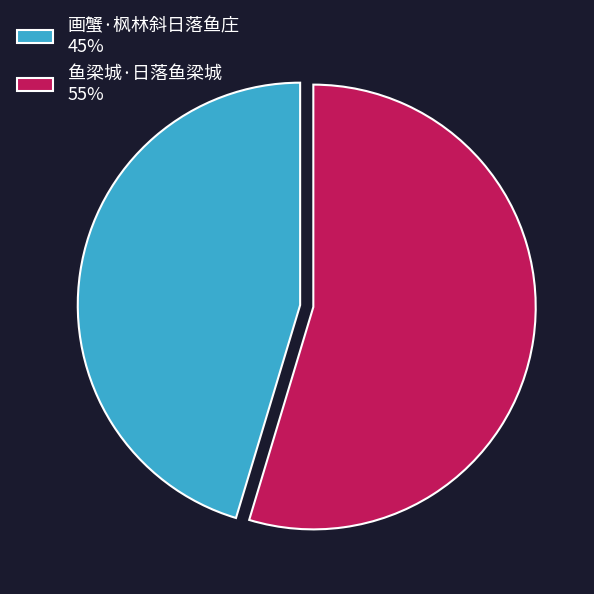

What is the ratio of the value at 鱼梁城·日落鱼梁城 55% to the value at 画蟹·枫林斜日落鱼庄 45%?

1.2